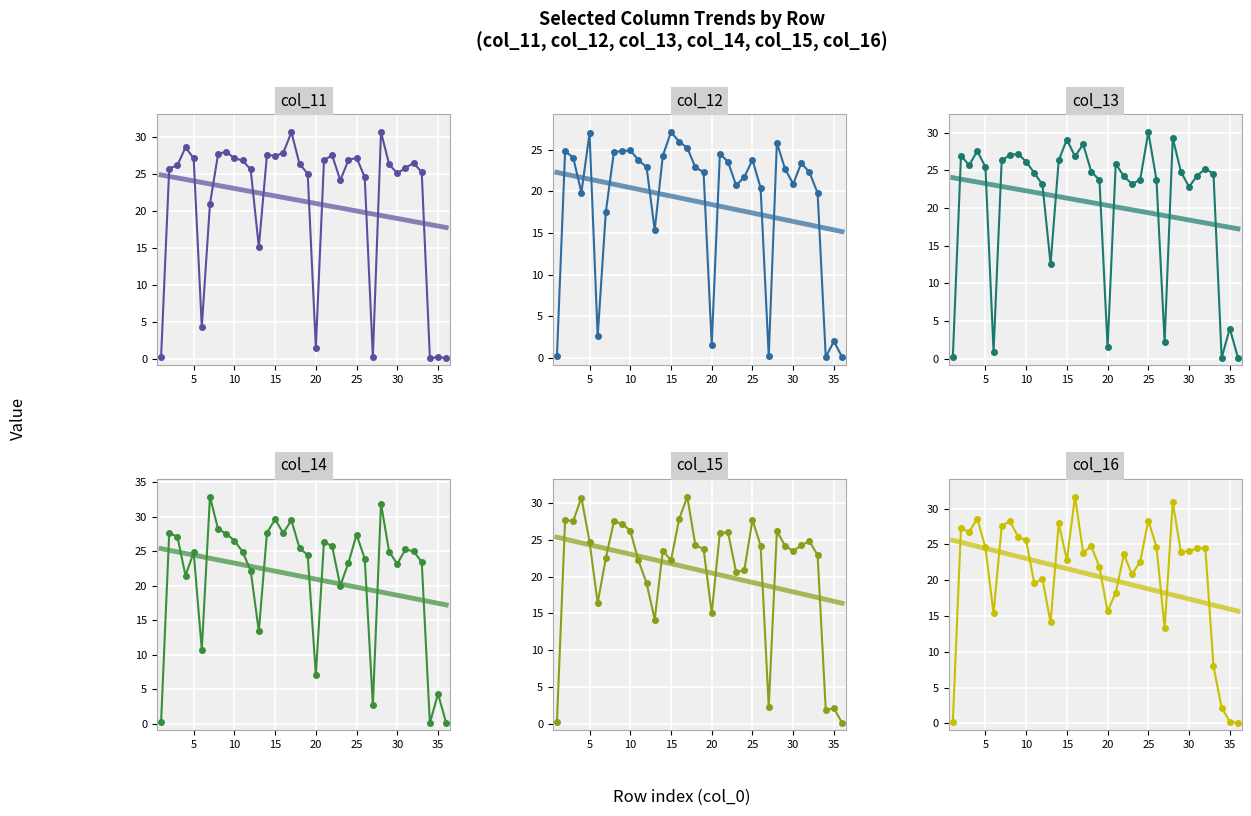

What is the difference between the second highest and second lowest values in the col_16 series?

30.6